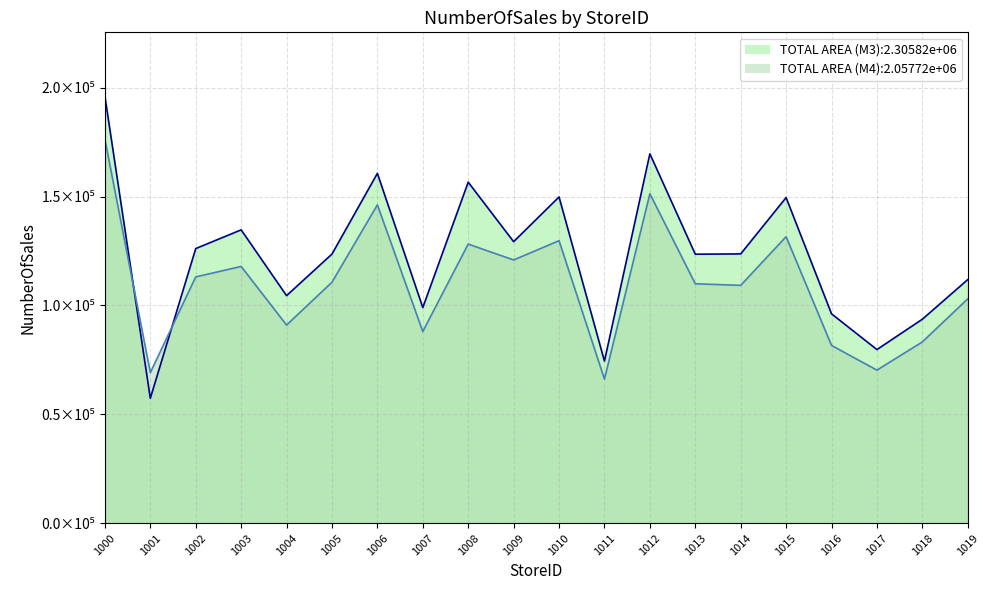

How many intersections are there between Month 3 and Month 4?

2